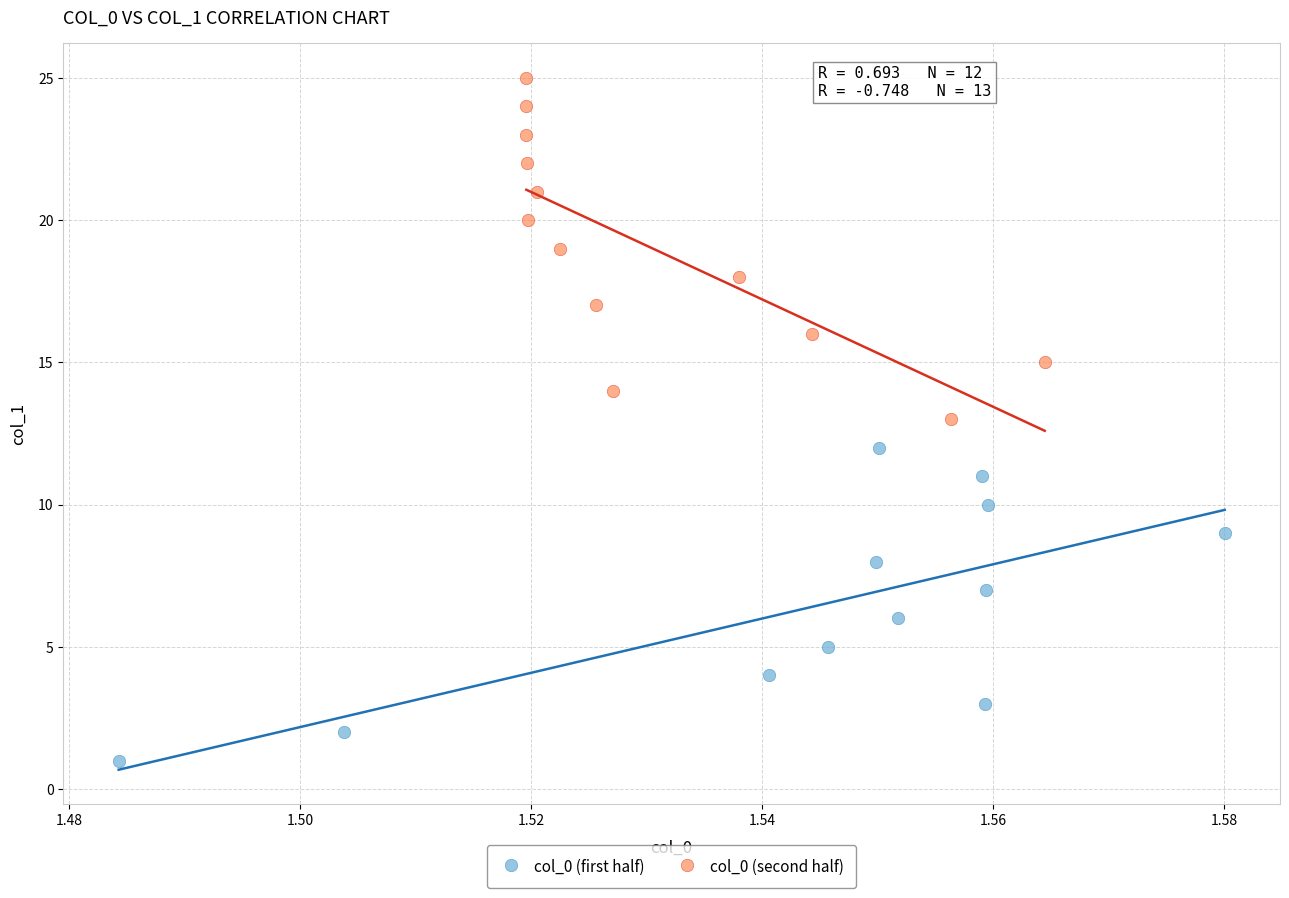

What are all the series names shown in the legend?

col_0 (first half), col_0 (second half)